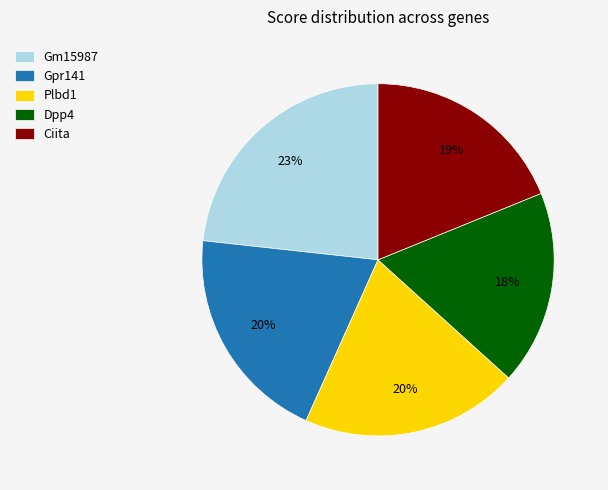

To the nearest percent, what percentage of the pie is Gpr141?

20%